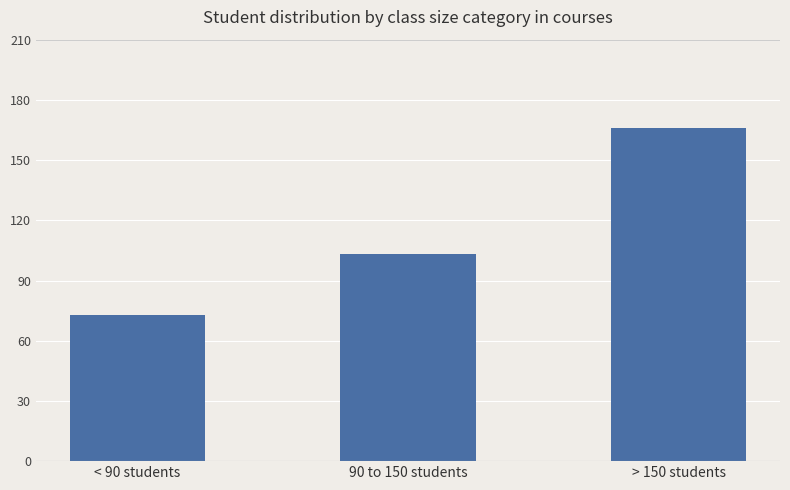

Rank the categories by value from highest to lowest.

> 150 students, 90 to 150 students, < 90 students